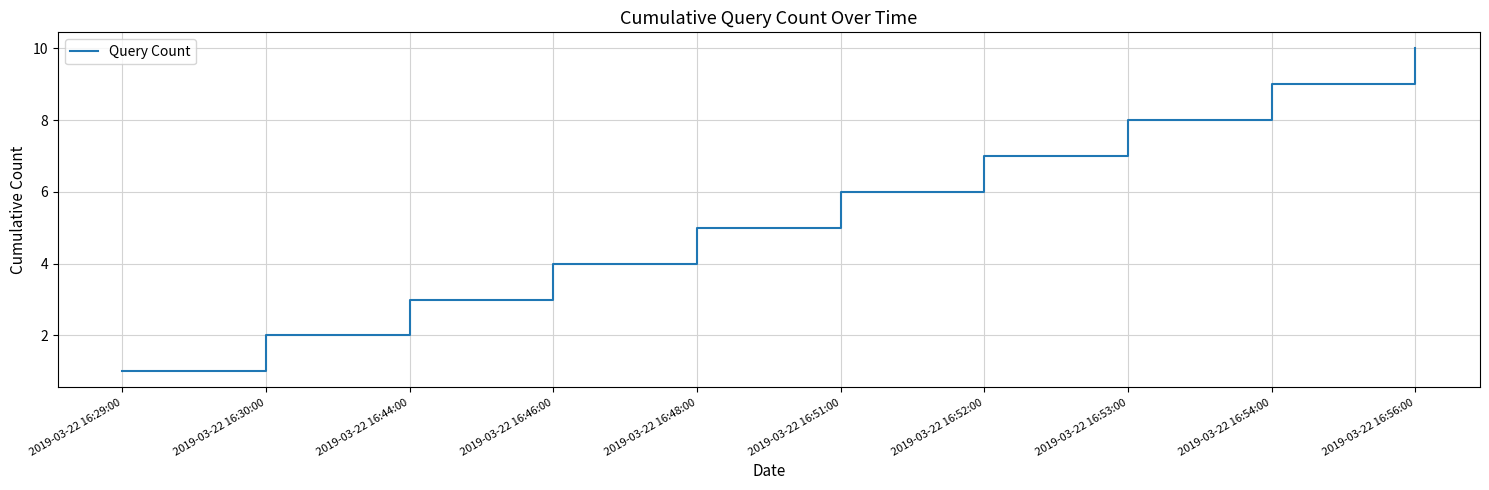

What is the sum of all values?

55